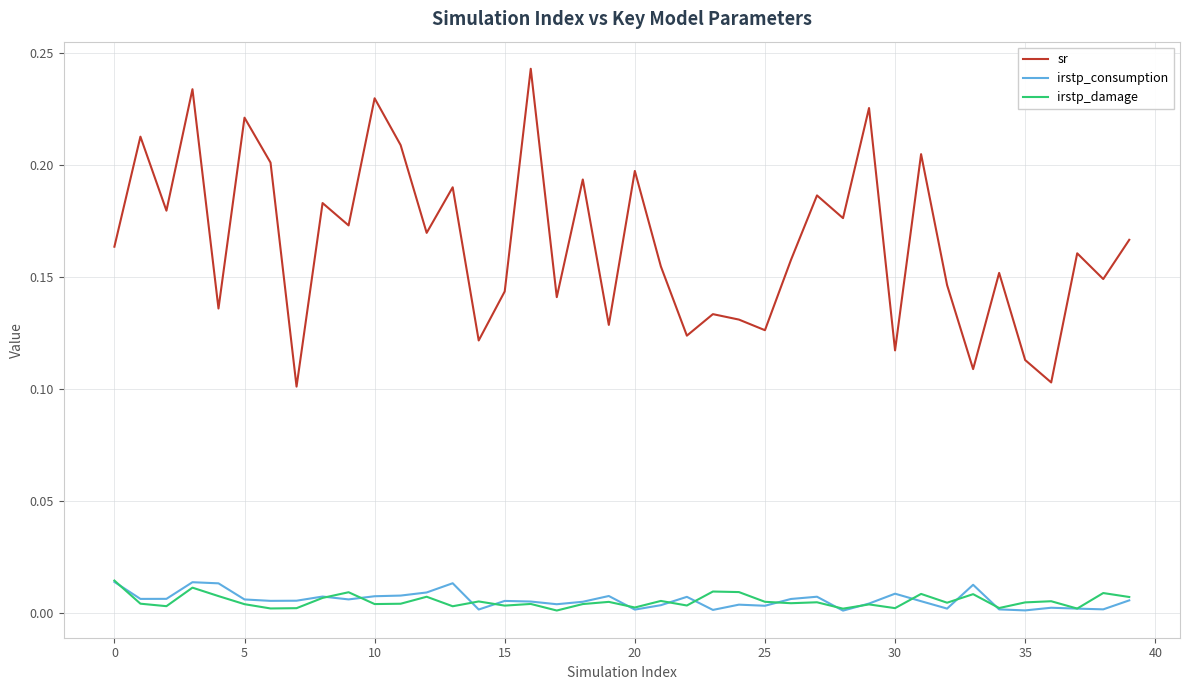

Which series has the largest total across all categories?

sr